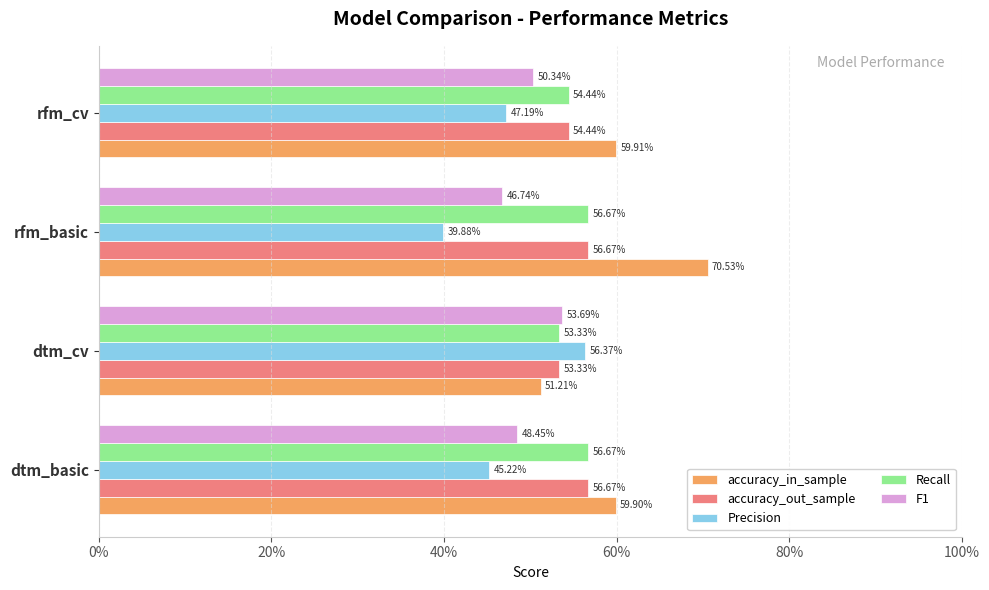

What is the value of the F1 bar at the 3rd from the left?

0.5